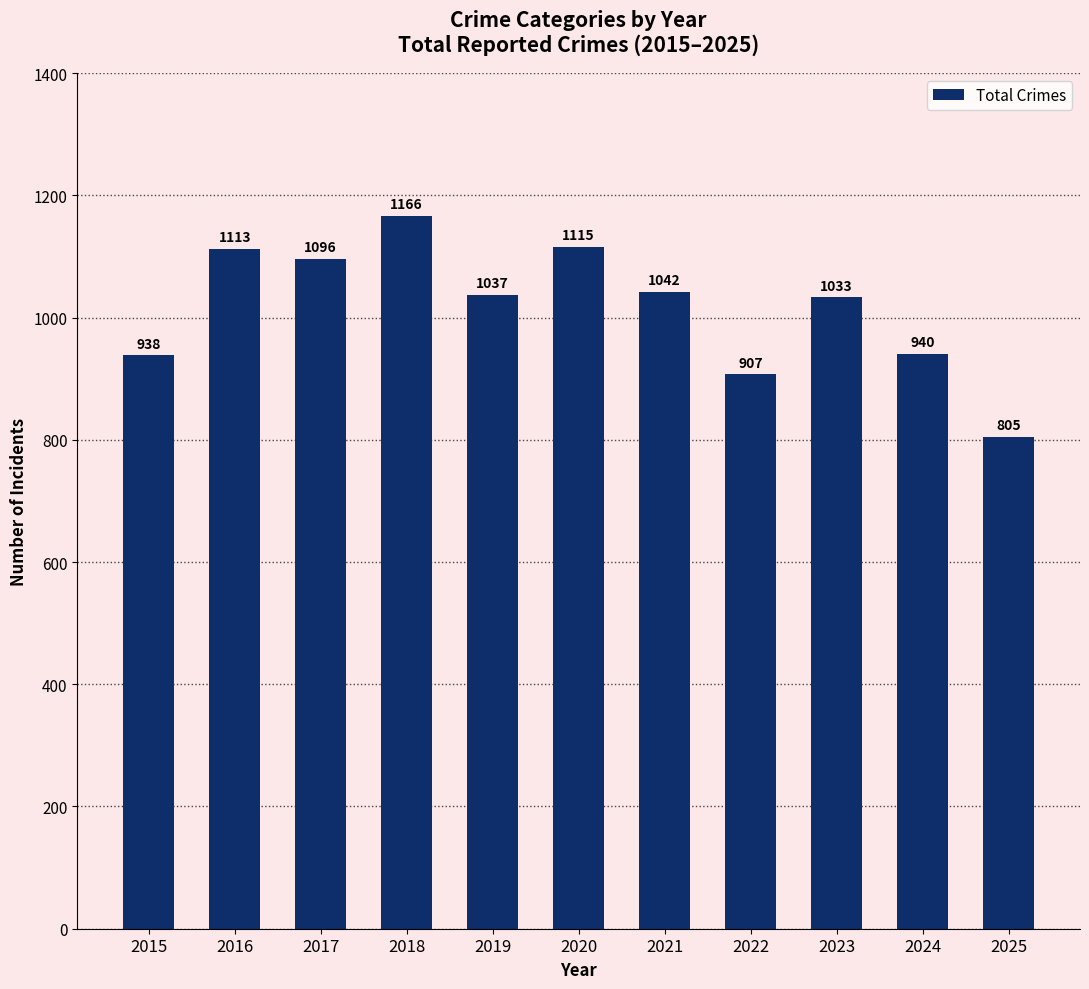

Reading right to left, list all the values displayed in this chart.

805	940	1033	907	1042	1115	1037	1166	1096	1113	938